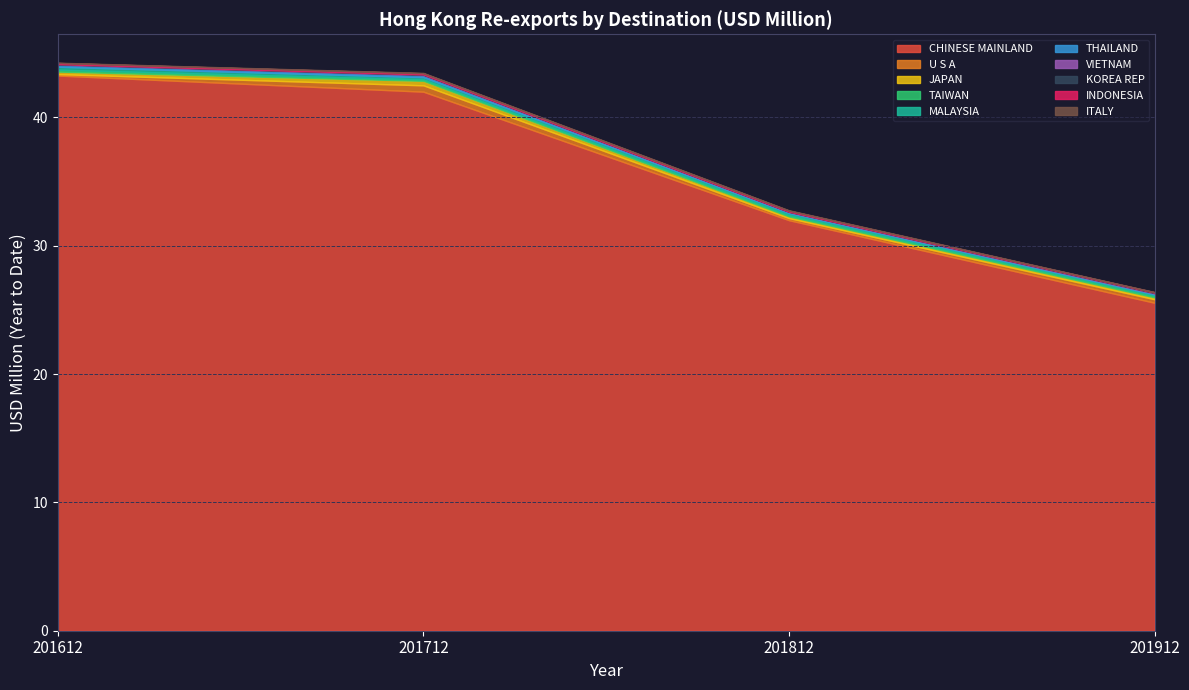

What is the value of the 201712 point at the 6th from the left?

0.2